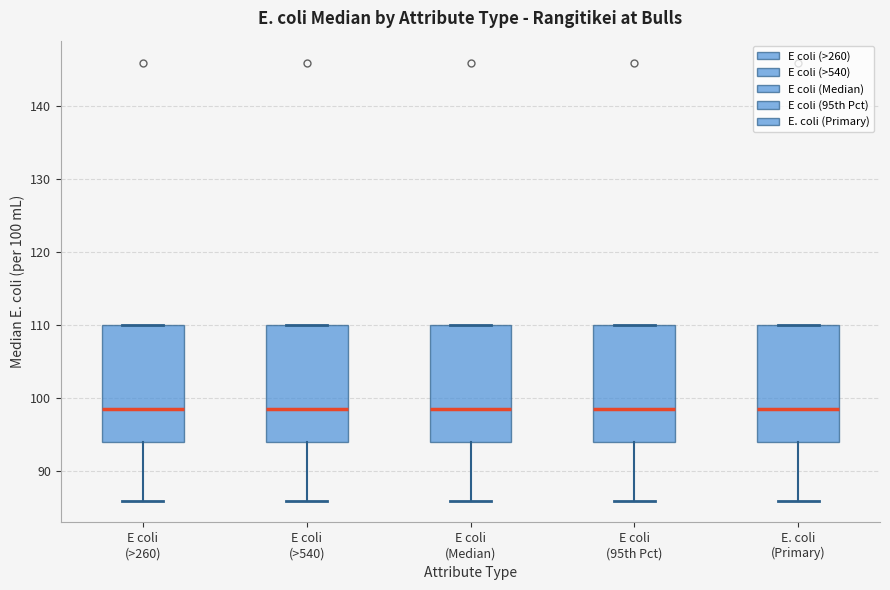

Reading left to right, read every box against the y-axis: the position of its median line, the range the box covers, and the ends of its whiskers. The values are not printed on the chart, so give them approximately, as read against the axis.

E coli (>260): median 99, box 94 to 110, whiskers 86 to 110
E coli (>540): median 99, box 94 to 110, whiskers 86 to 110
E coli (Median): median 99, box 94 to 110, whiskers 86 to 110
E coli (95th Pct): median 99, box 94 to 110, whiskers 86 to 110
E. coli (Primary): median 99, box 94 to 110, whiskers 86 to 110